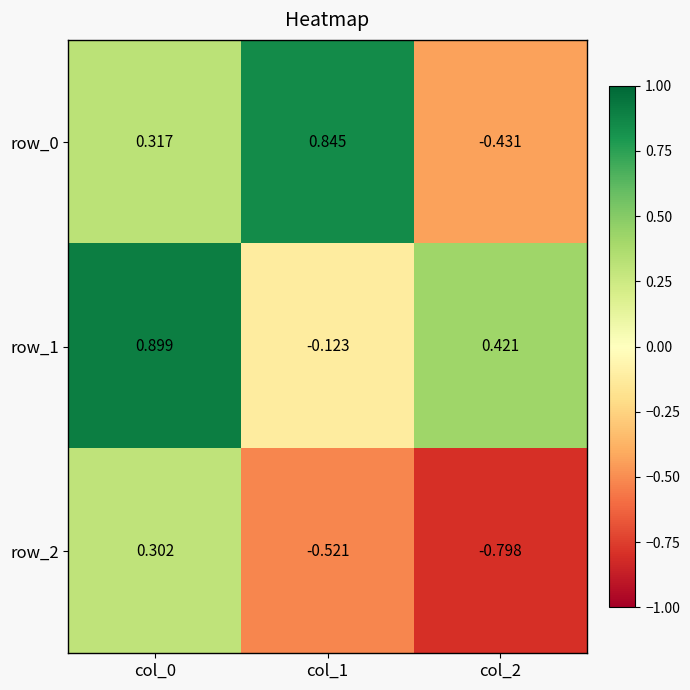

Rank the series at col_0 from highest to lowest value.

row_1, row_0, row_2